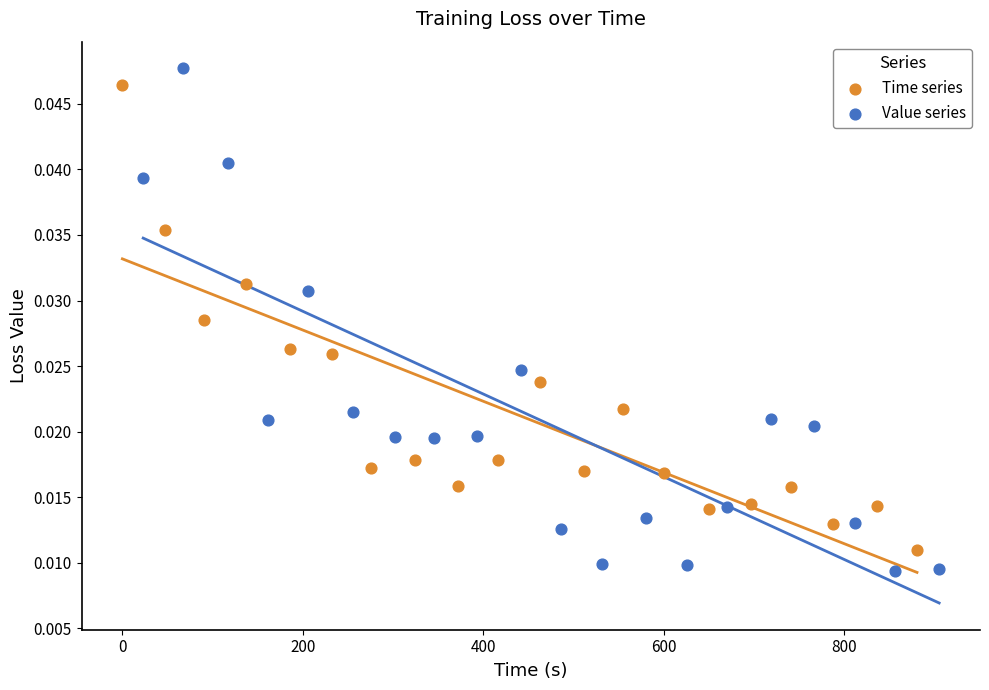

Which series reaches the maximum Y coordinate?

Value series